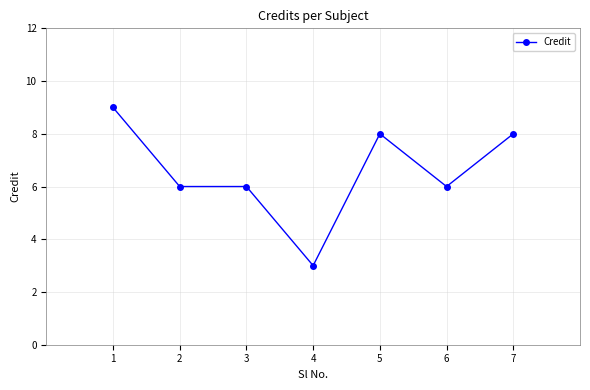

Is it true that the value at 2 is 9?

False